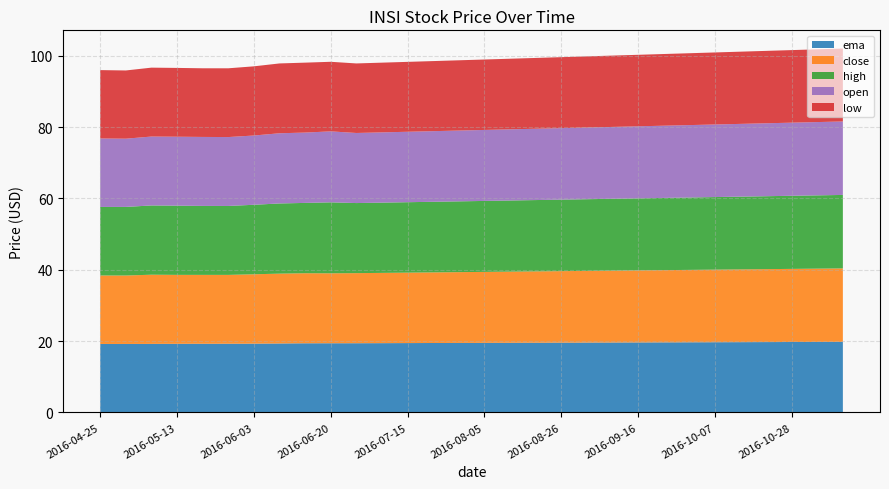

Reading left to right, extract all data points from this chart.

close: 2016-04-25=19.2	2016-04-29=19.2	2016-05-06=19.4	2016-05-13=19.3	2016-05-20=19.3	2016-05-27=19.3	2016-06-03=19.5	2016-06-10=19.6	2016-06-17=19.6	2016-06-20=19.6	2016-07-01=19.6	2016-07-08=19.7	2016-07-15=19.8	2016-07-22=19.8	2016-07-29=19.9	2016-08-05=19.9	2016-08-12=19.9	2016-08-19=20.0	2016-08-26=20.1	2016-09-02=20.1	2016-09-09=20.1	2016-09-16=20.2	2016-09-23=20.2	2016-09-30=20.3	2016-10-07=20.4	2016-10-14=20.4	2016-10-21=20.4	2016-10-28=20.5	2016-11-04=20.6	2016-11-11=20.6
open: 2016-04-25=19.2	2016-04-29=19.1	2016-05-06=19.3	2016-05-13=19.3	2016-05-20=19.3	2016-05-27=19.3	2016-06-03=19.4	2016-06-10=19.7	2016-06-17=19.7	2016-06-20=19.9	2016-07-01=19.6	2016-07-08=19.7	2016-07-15=19.8	2016-07-22=19.8	2016-07-29=19.9	2016-08-05=19.9	2016-08-12=19.9	2016-08-19=20.0	2016-08-26=20.1	2016-09-02=20.1	2016-09-09=20.1	2016-09-16=20.2	2016-09-23=20.2	2016-09-30=20.3	2016-10-07=20.4	2016-10-14=20.4	2016-10-21=20.4	2016-10-28=20.5	2016-11-04=20.6	2016-11-11=20.6
high: 2016-04-25=19.2	2016-04-29=19.2	2016-05-06=19.4	2016-05-13=19.4	2016-05-20=19.3	2016-05-27=19.3	2016-06-03=19.5	2016-06-10=19.7	2016-06-17=19.7	2016-06-20=19.9	2016-07-01=19.6	2016-07-08=19.7	2016-07-15=19.8	2016-07-22=19.8	2016-07-29=19.9	2016-08-05=19.9	2016-08-12=19.9	2016-08-19=20.0	2016-08-26=20.1	2016-09-02=20.1	2016-09-09=20.1	2016-09-16=20.2	2016-09-23=20.2	2016-09-30=20.3	2016-10-07=20.4	2016-10-14=20.4	2016-10-21=20.4	2016-10-28=20.5	2016-11-04=20.6	2016-11-11=20.6
low: 2016-04-25=19.2	2016-04-29=19.1	2016-05-06=19.3	2016-05-13=19.3	2016-05-20=19.2	2016-05-27=19.3	2016-06-03=19.4	2016-06-10=19.6	2016-06-17=19.6	2016-06-20=19.5	2016-07-01=19.5	2016-07-08=19.6	2016-07-15=19.6	2016-07-22=19.6	2016-07-29=19.7	2016-08-05=19.8	2016-08-12=19.8	2016-08-19=19.9	2016-08-26=19.9	2016-09-02=19.9	2016-09-09=20.0	2016-09-16=20.1	2016-09-23=20.1	2016-09-30=20.1	2016-10-07=20.2	2016-10-14=20.2	2016-10-21=20.3	2016-10-28=20.4	2016-11-04=20.4	2016-11-11=20.4
ema: 2016-04-25=19.2	2016-04-29=19.2	2016-05-06=19.2	2016-05-13=19.2	2016-05-20=19.3	2016-05-27=19.3	2016-06-03=19.3	2016-06-10=19.3	2016-06-17=19.4	2016-06-20=19.4	2016-07-01=19.4	2016-07-08=19.4	2016-07-15=19.4	2016-07-22=19.5	2016-07-29=19.5	2016-08-05=19.5	2016-08-12=19.5	2016-08-19=19.6	2016-08-26=19.6	2016-09-02=19.6	2016-09-09=19.6	2016-09-16=19.6	2016-09-23=19.6	2016-09-30=19.7	2016-10-07=19.7	2016-10-14=19.7	2016-10-21=19.7	2016-10-28=19.8	2016-11-04=19.8	2016-11-11=19.8